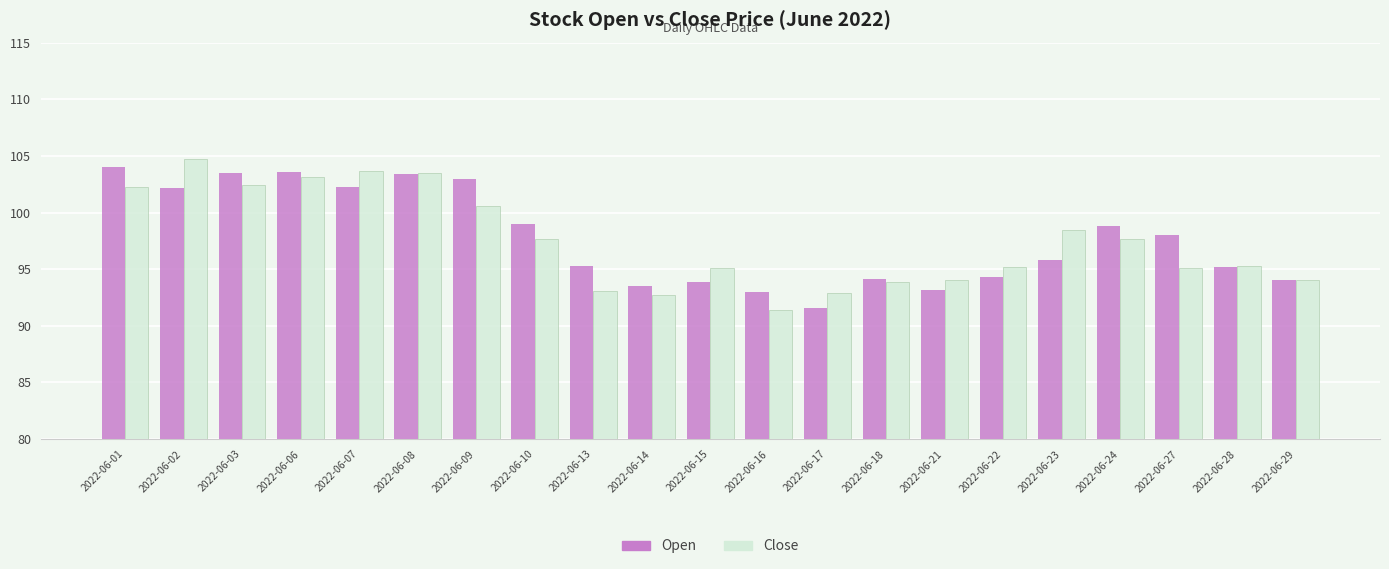

Which category has the highest value in the Close series?

2022-06-02